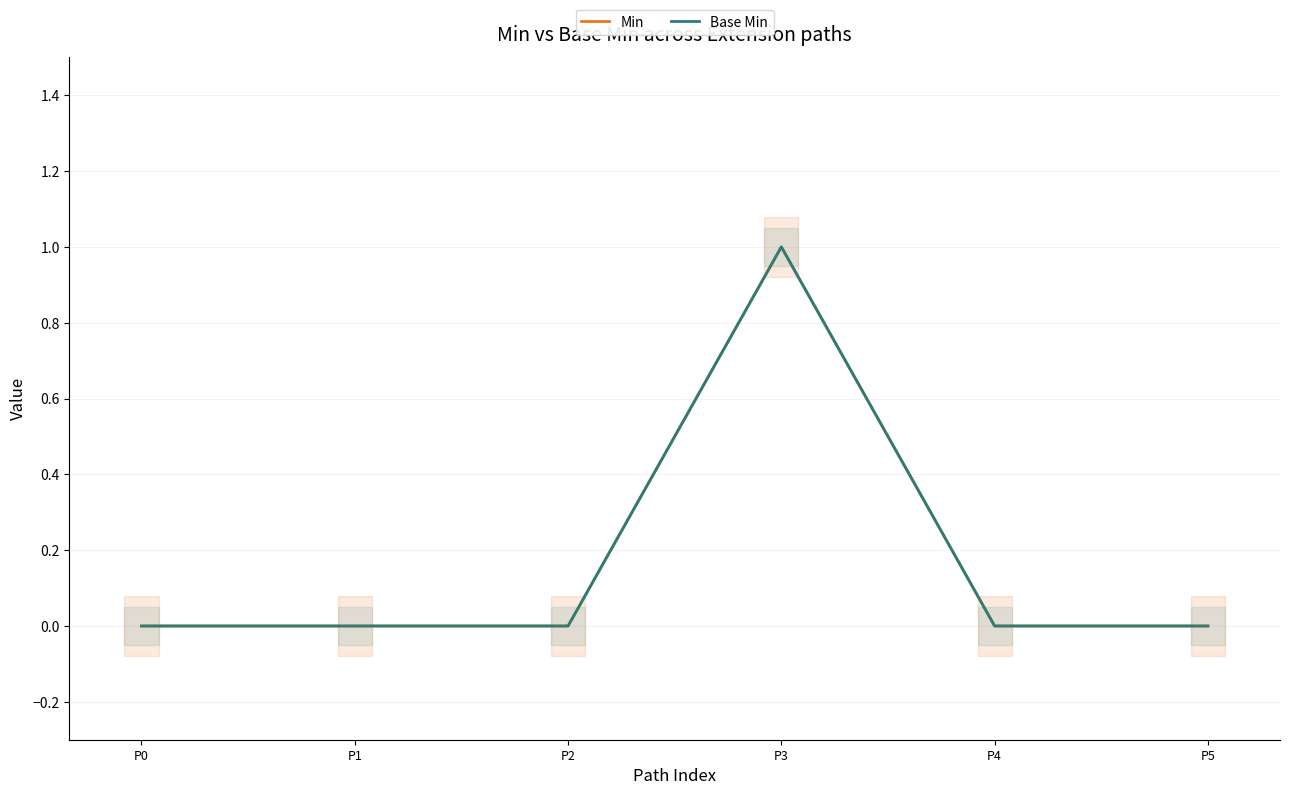

Reading left to right, transcribe all the data shown in this chart.

Min: P0=0	P1=0	P2=0	P3=1	P4=0	P5=0
Base Min: P0=0	P1=0	P2=0	P3=1	P4=0	P5=0